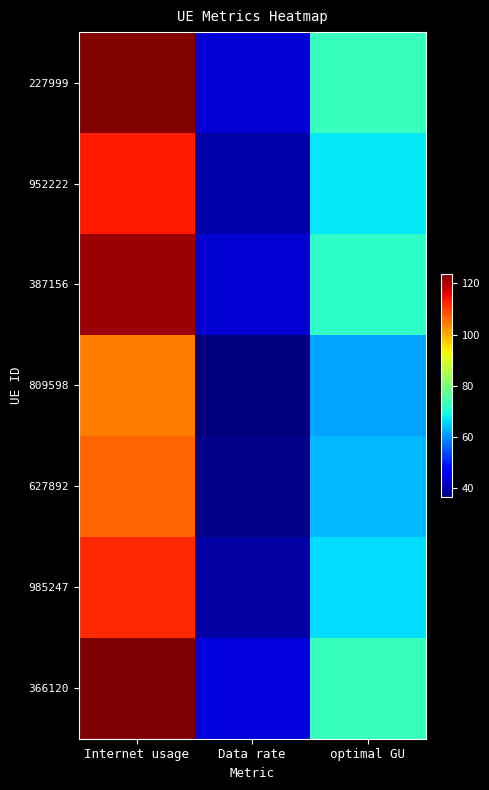

Reading right to left, list all the values displayed in this chart.

227999: optimal GU=73.0	Data rate=43.3	Internet usage=123.2
952222: optimal GU=67.2	Data rate=39.8	Internet usage=113.5
387156: optimal GU=72.1	Data rate=42.7	Internet usage=121.6
809598: optimal GU=61.7	Data rate=36.6	Internet usage=104.1
627892: optimal GU=63.2	Data rate=37.4	Internet usage=106.6
985247: optimal GU=66.5	Data rate=39.4	Internet usage=112.2
366120: optimal GU=73.4	Data rate=43.5	Internet usage=123.8